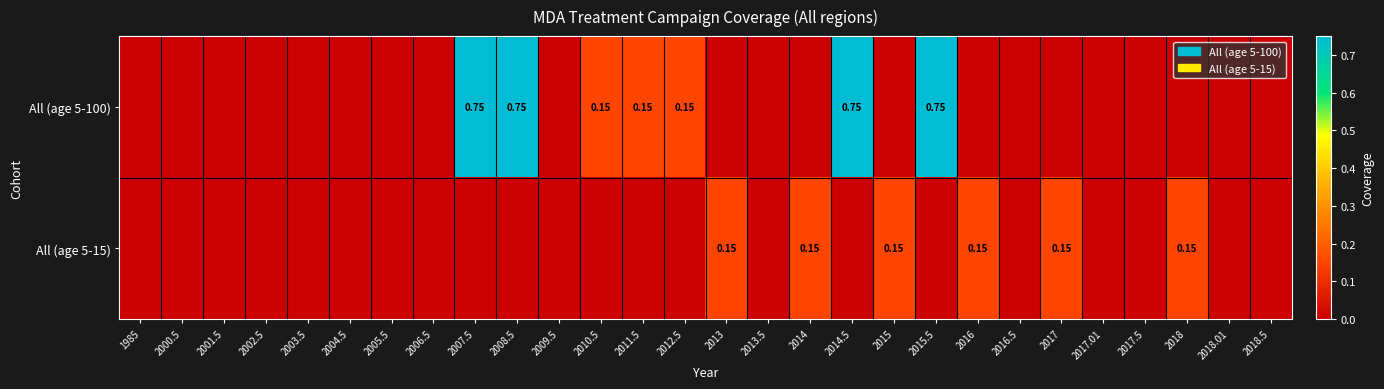

How many values in the All (age 5-100) series exceed 0?

7